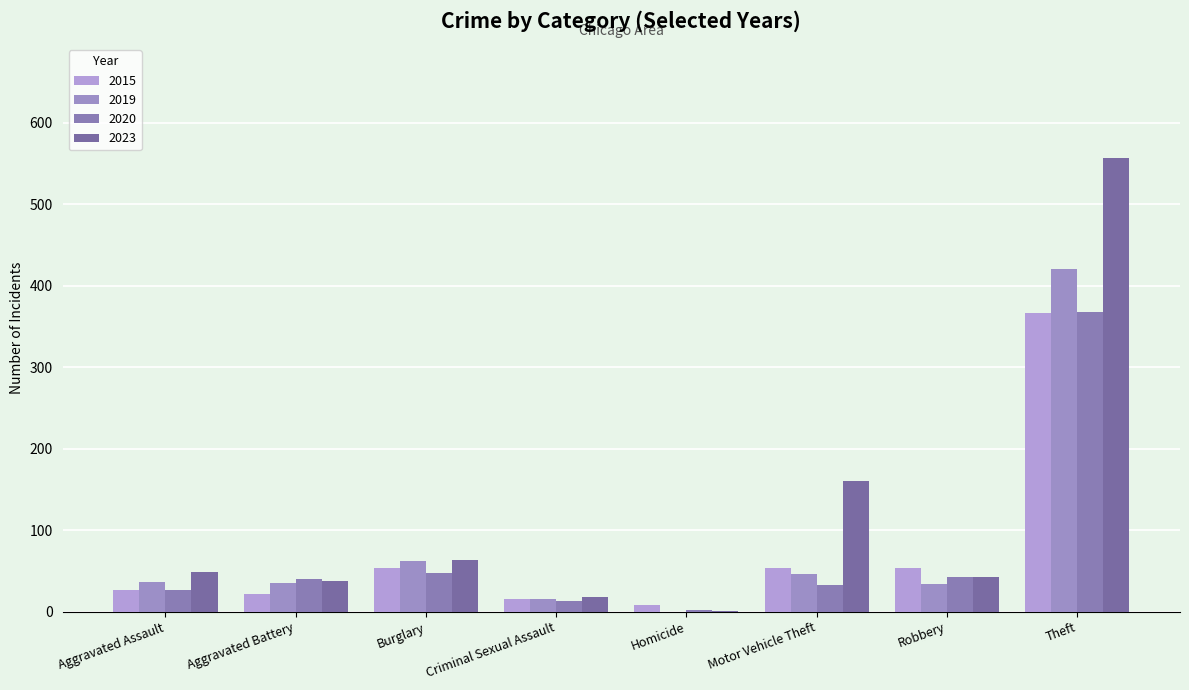

True or false: 2019 has a value of 46 at Motor Vehicle Theft.

True